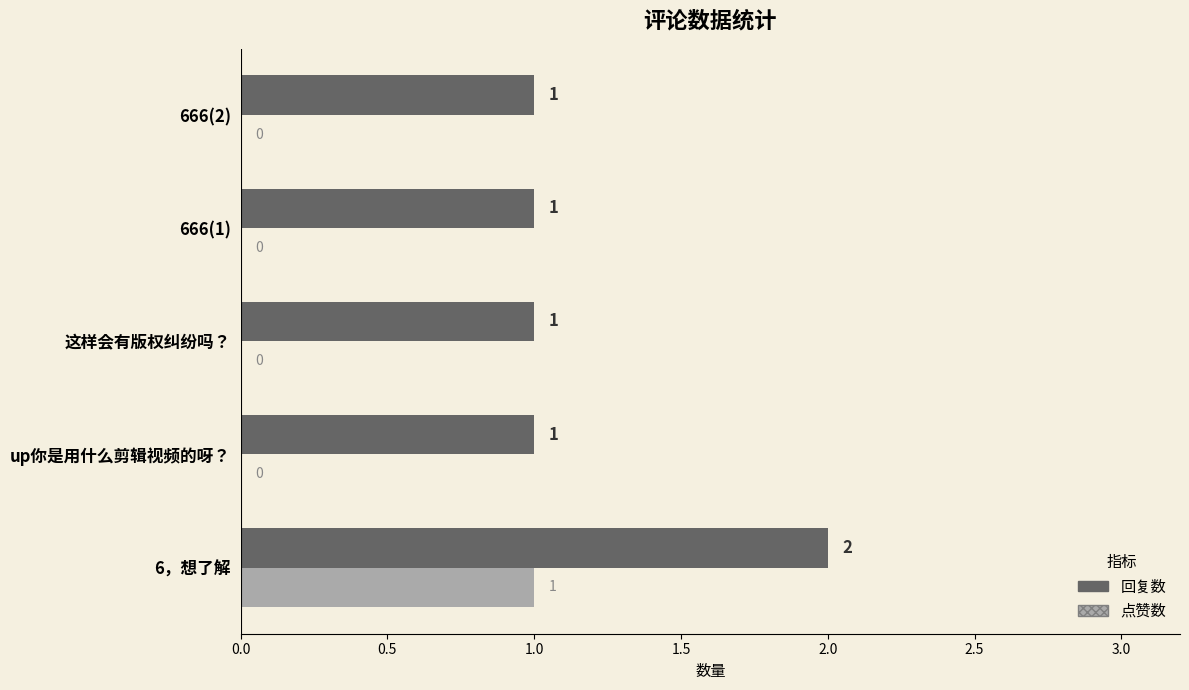

The 回复数 series shows 3 at 6，想了解. True or false?

False